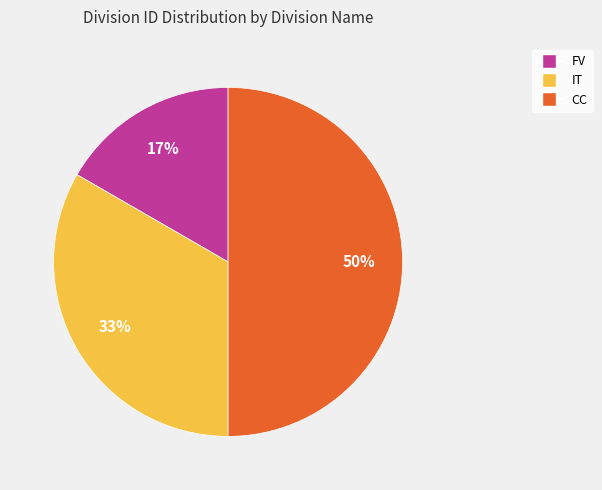

How many slices are in this pie chart?

3